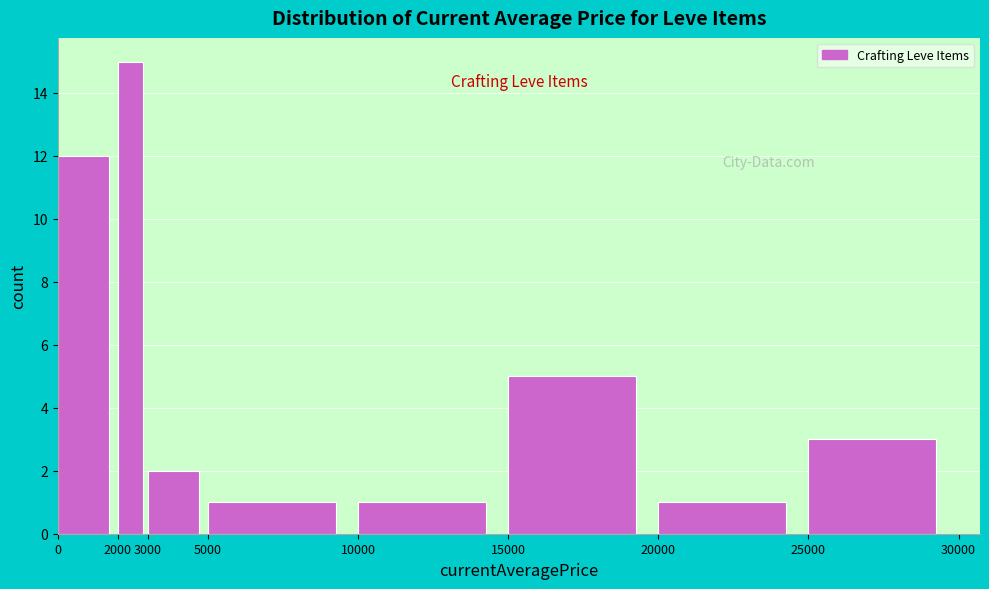

Reading left to right, list every bar in this chart as the range it spans on the x-axis followed by its height. The values are not printed on the chart, so give them approximately, as read against the axis.

0 to 2000: 12
2000 to 3000: 15
3000 to 5000: 2
5000 to 10000: 1
10000 to 15000: 1
15000 to 20000: 5
20000 to 25000: 1
25000 to 30000: 3